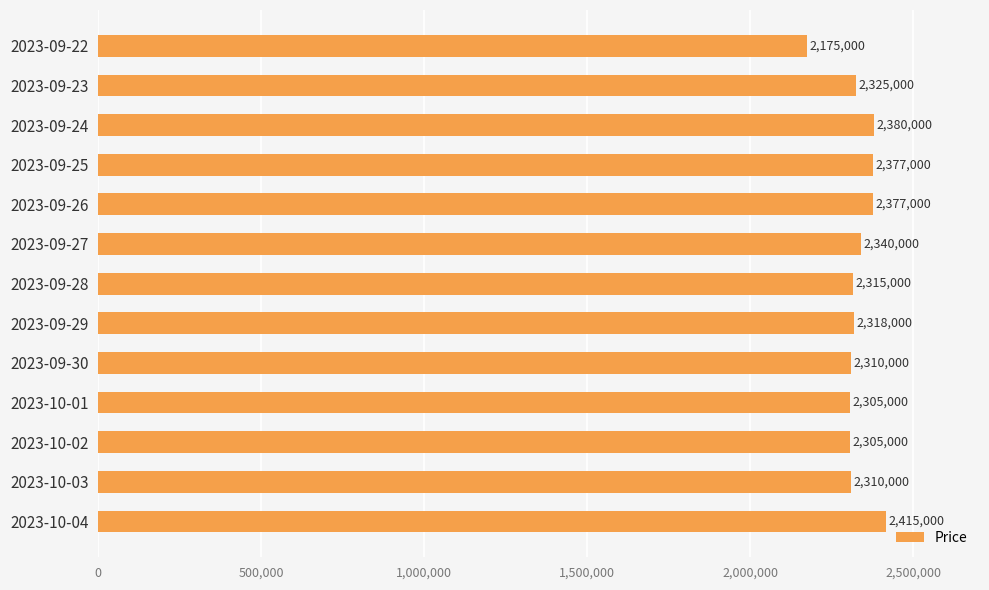

Between 2023-09-22 and 2023-10-01, which is larger?

2023-10-01